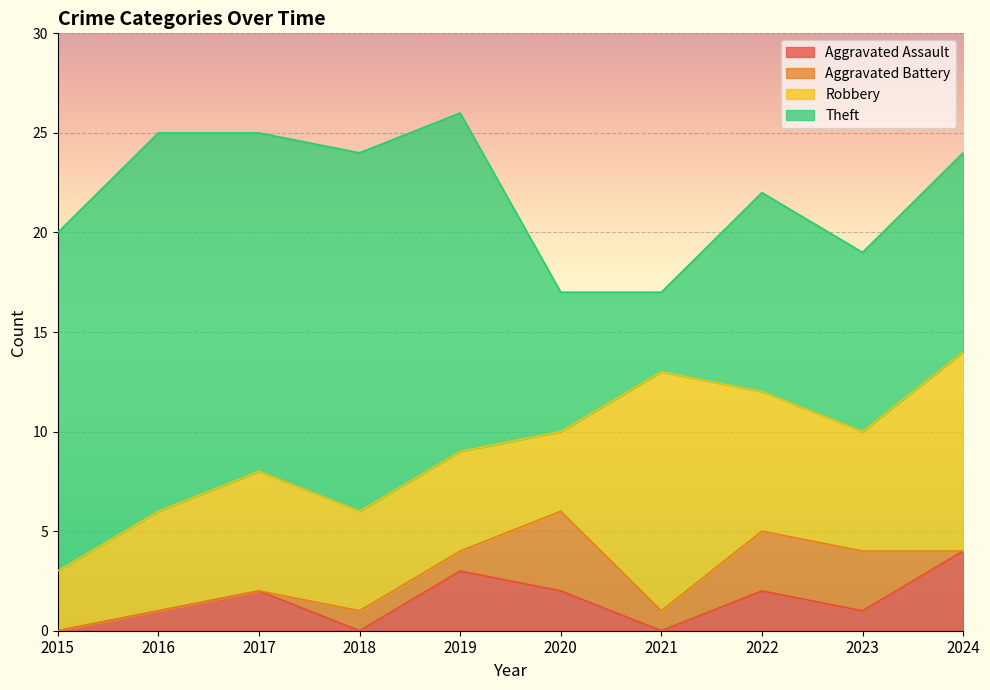

What is the value of the Aggravated Assault point at the 6th from the left?

2